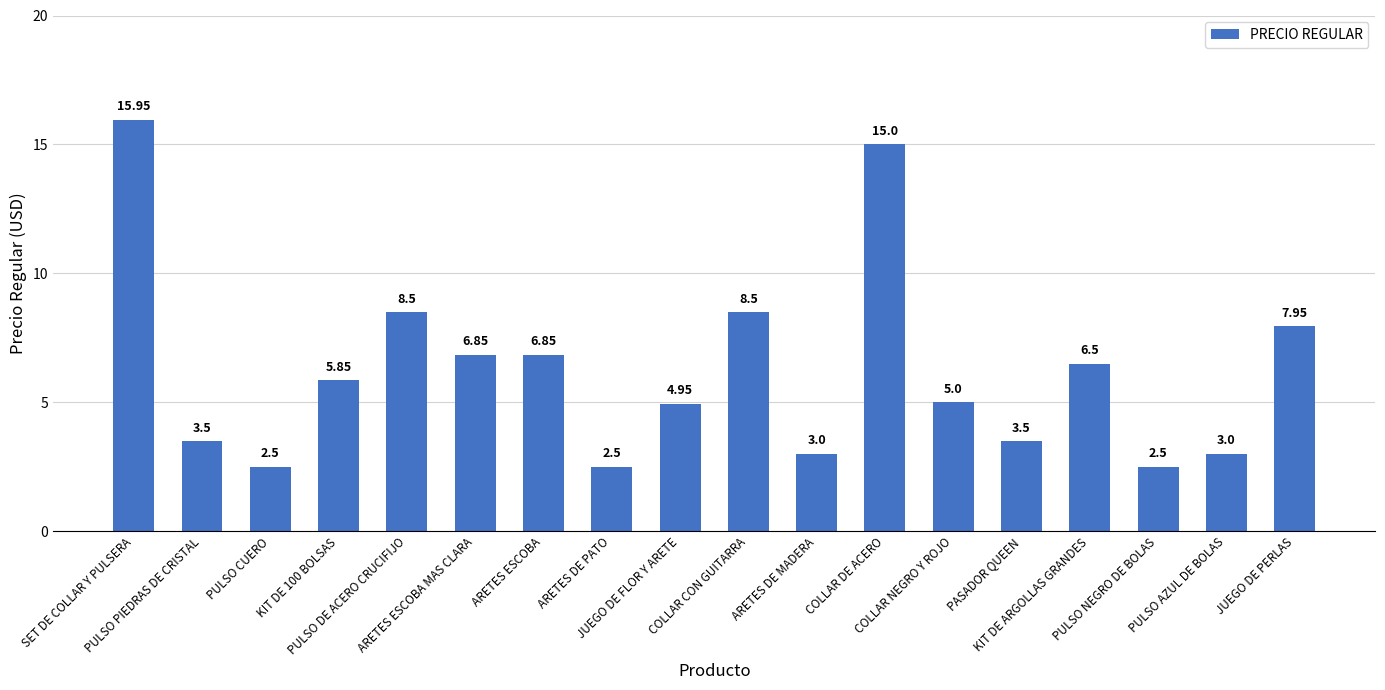

How many categories are shown in the chart?

18